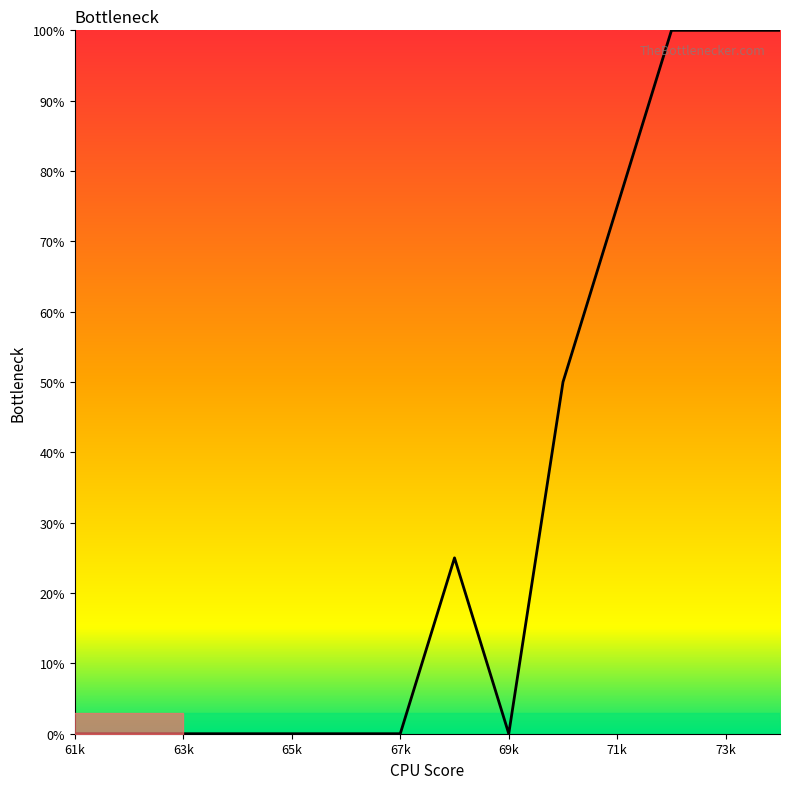

What is the difference between the maximum and minimum values?

100.0